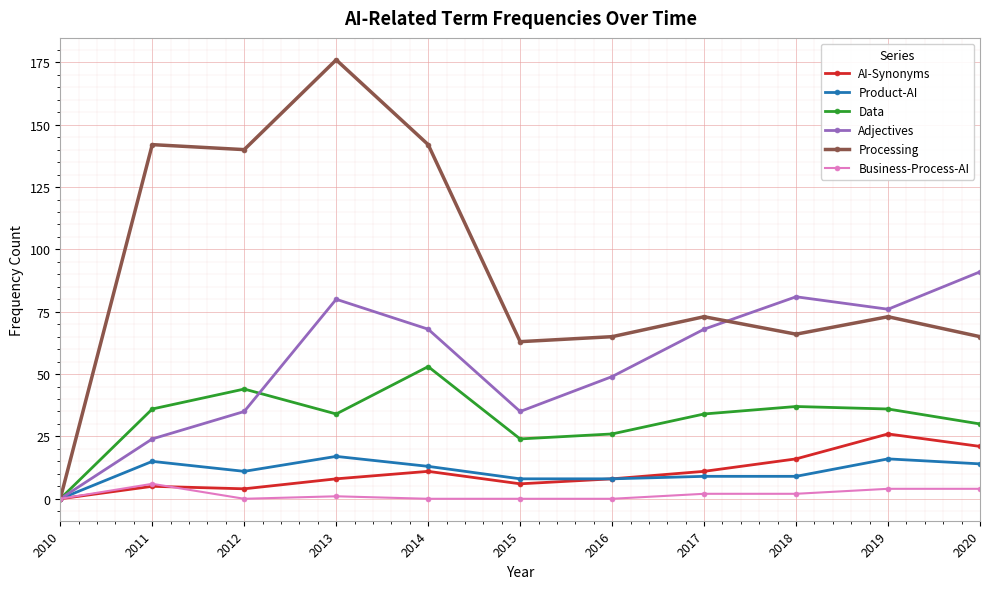

Is the value of Business-Process-AI at 2015 greater than the value of Product-AI at 2018?

No